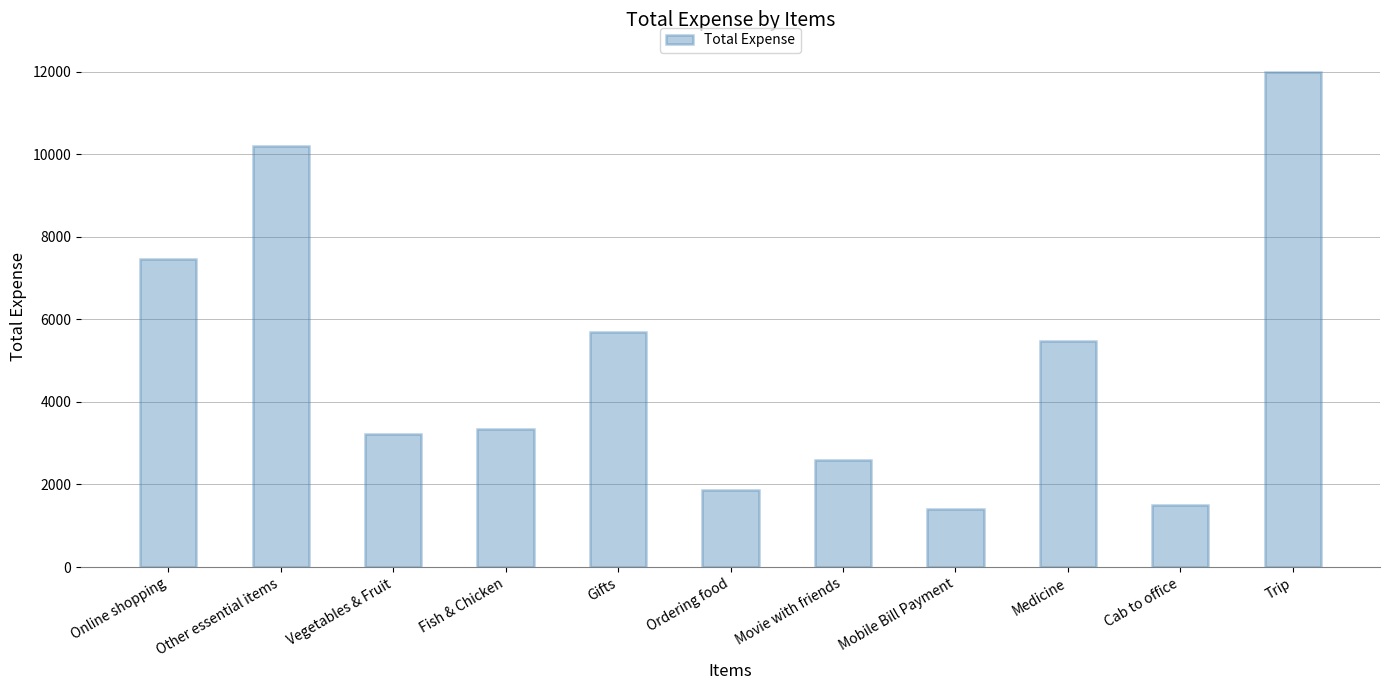

How many data points are less than 3342?

5